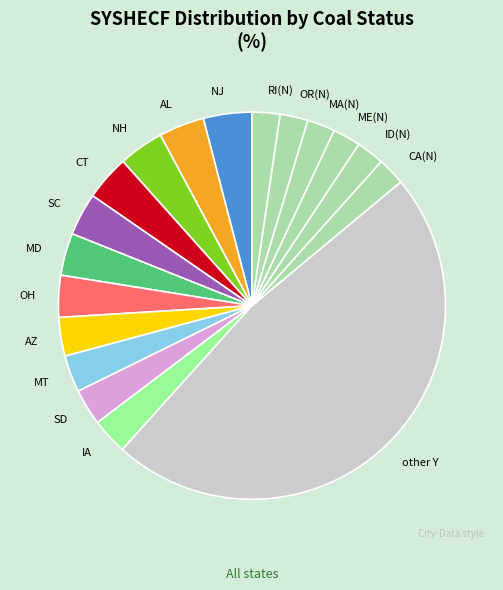

The OR(N) slice represents 16% of the pie. True or false?

False